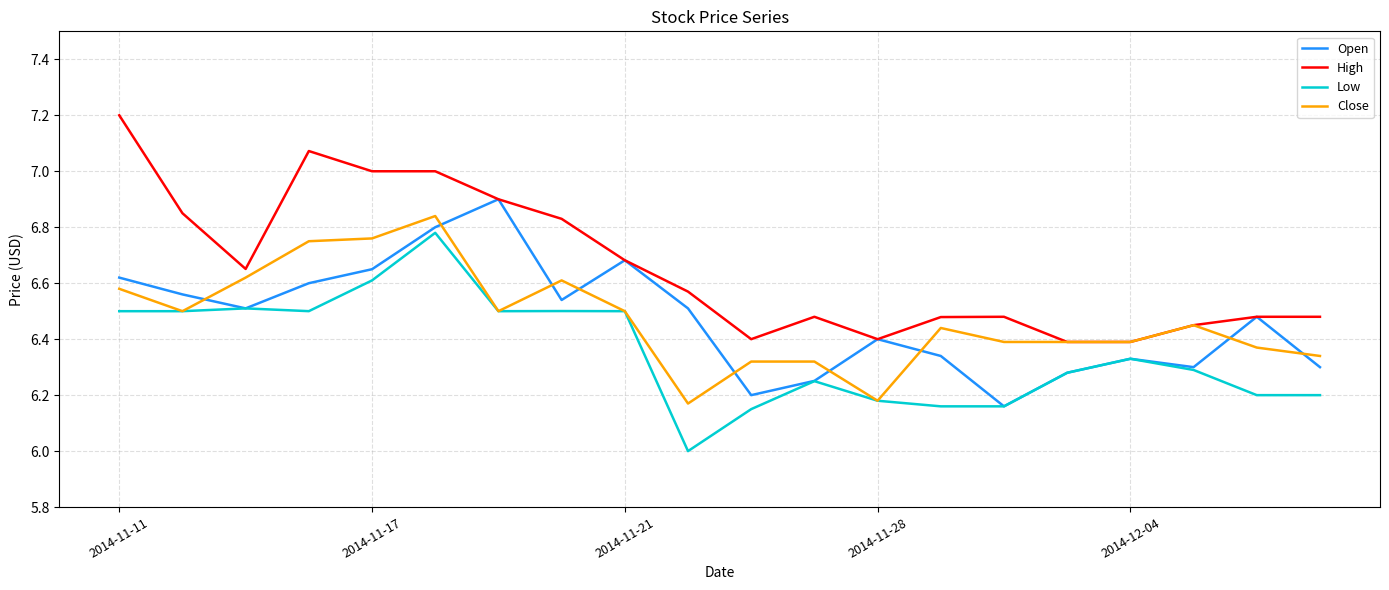

True or false: High and Low intersect in this chart.

False